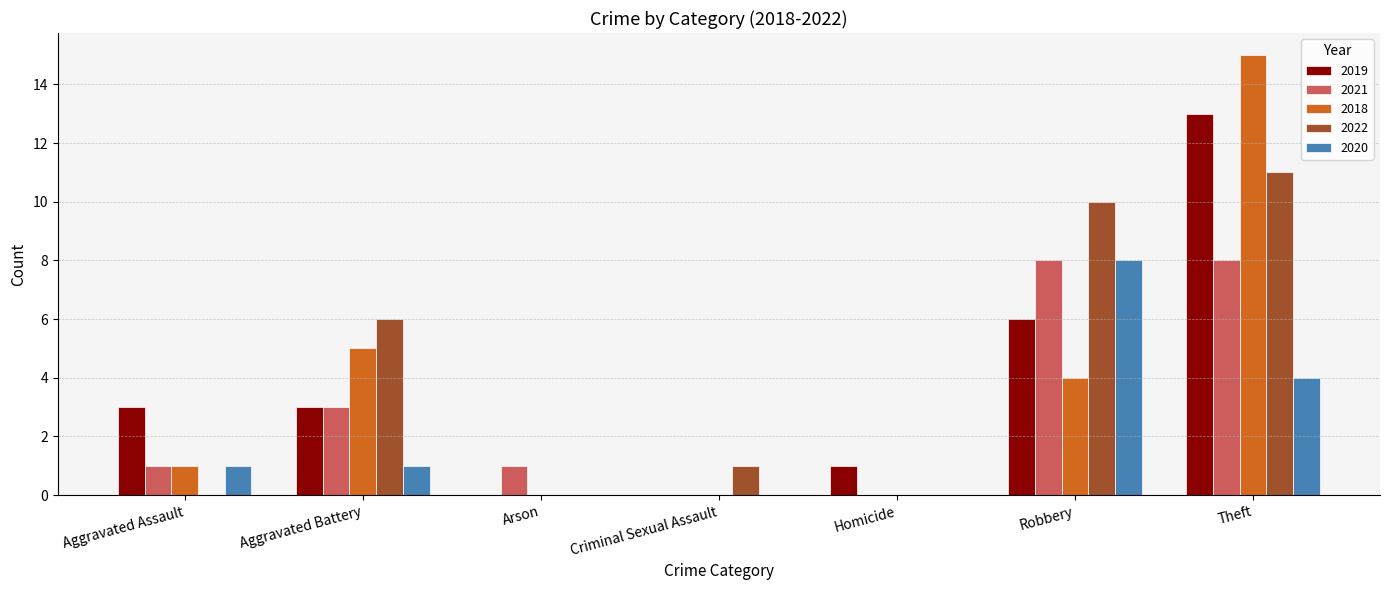

Is the value of 2019 at Aggravated Assault greater than the value of 2021 at Homicide?

Yes